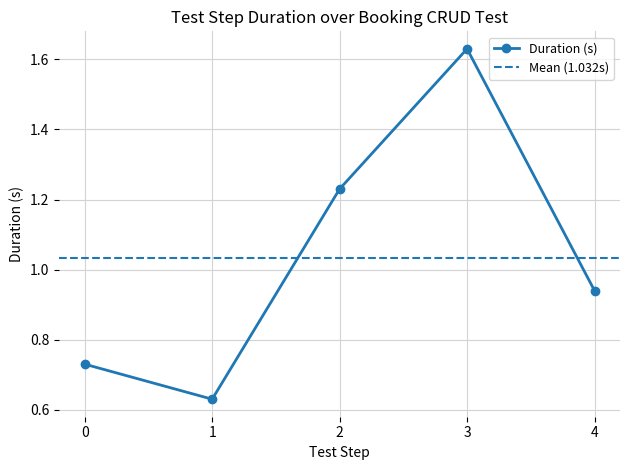

What is the difference between the second highest and second lowest values?

0.5